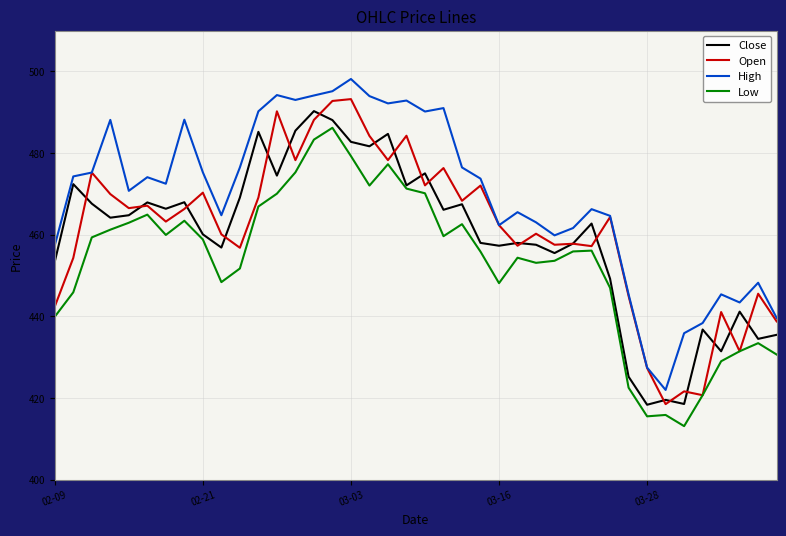

Which series has the largest total across all categories?

High